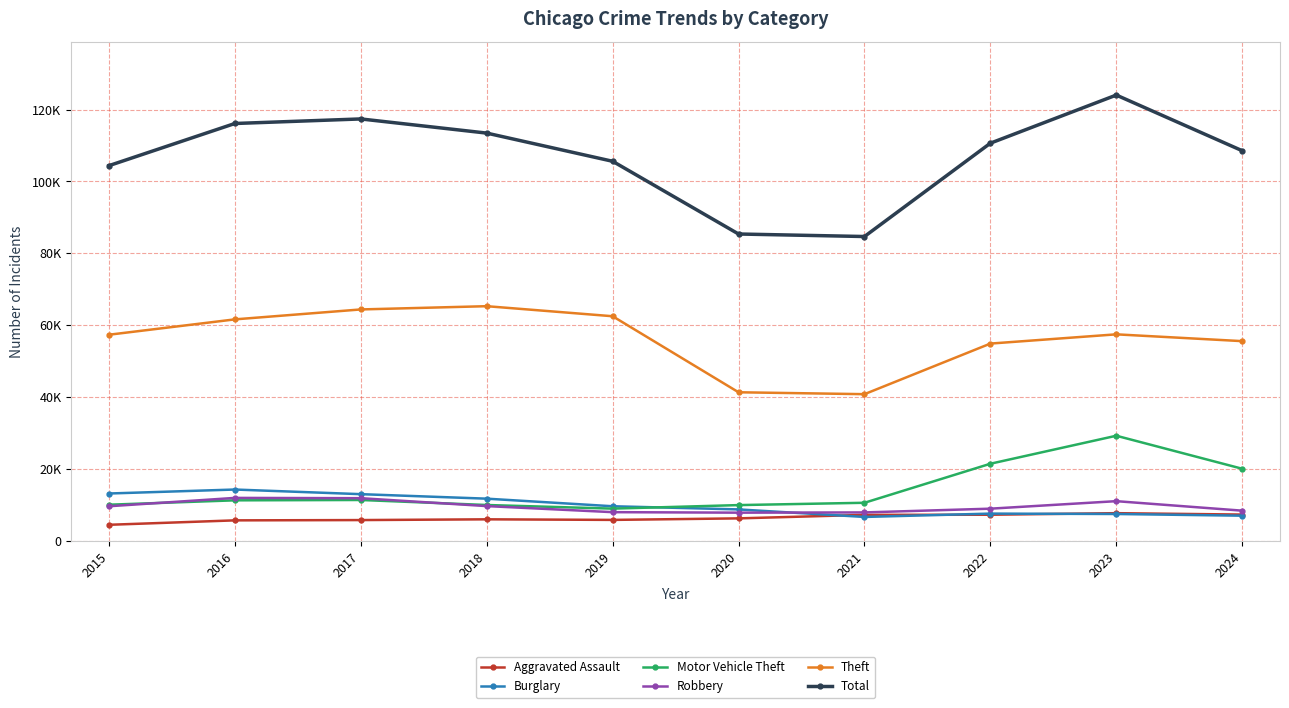

The value of Aggravated Assault at 2021 is 7242. True or false?

True